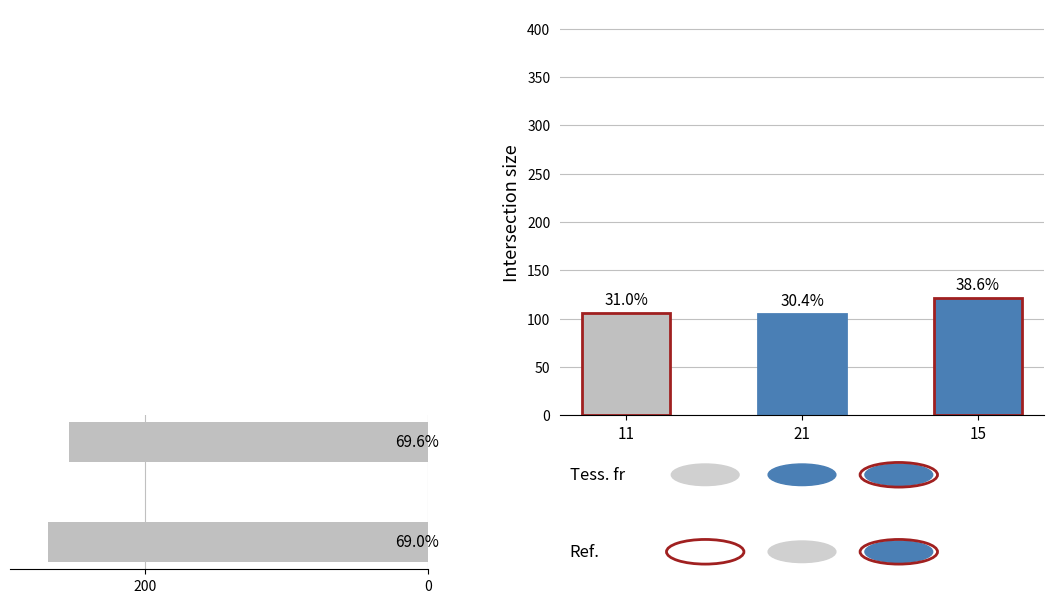

What is the greatest value displayed?

269.0